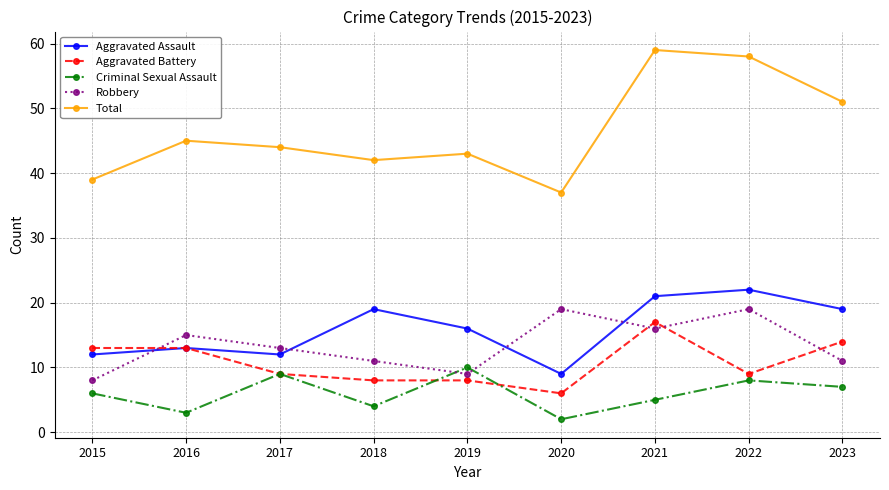

Count the number of categories in the chart.

9